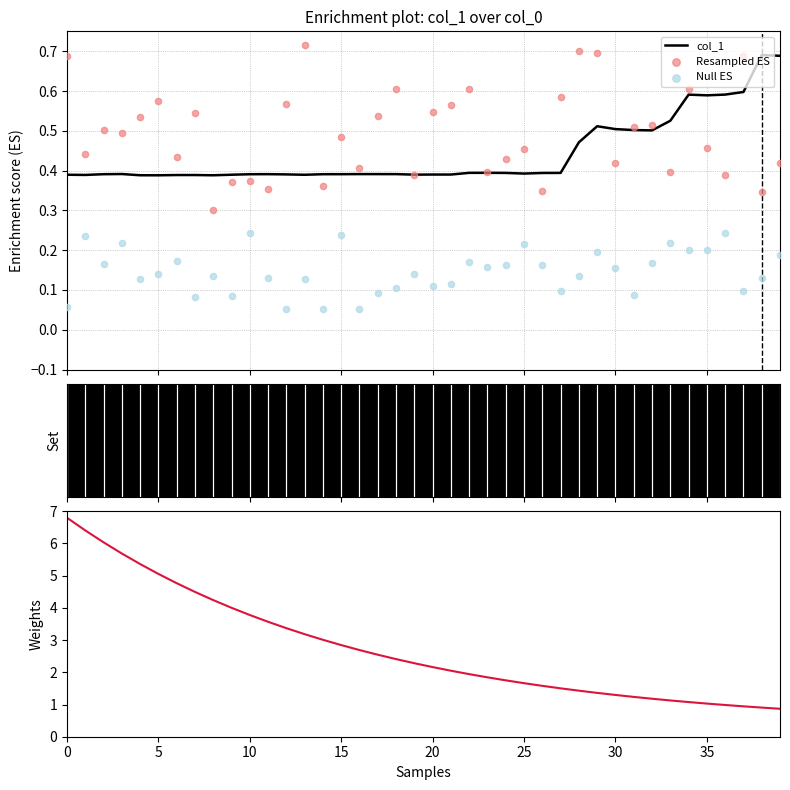

Which series has the largest total across all categories?

Weights